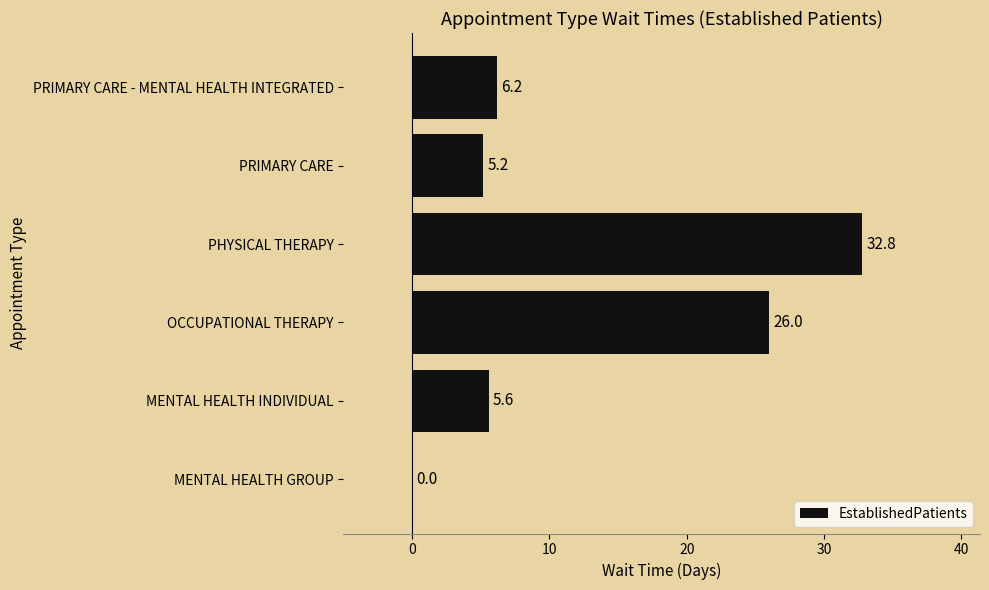

What is the change in value from MENTAL HEALTH GROUP to PRIMARY CARE?

+5.2